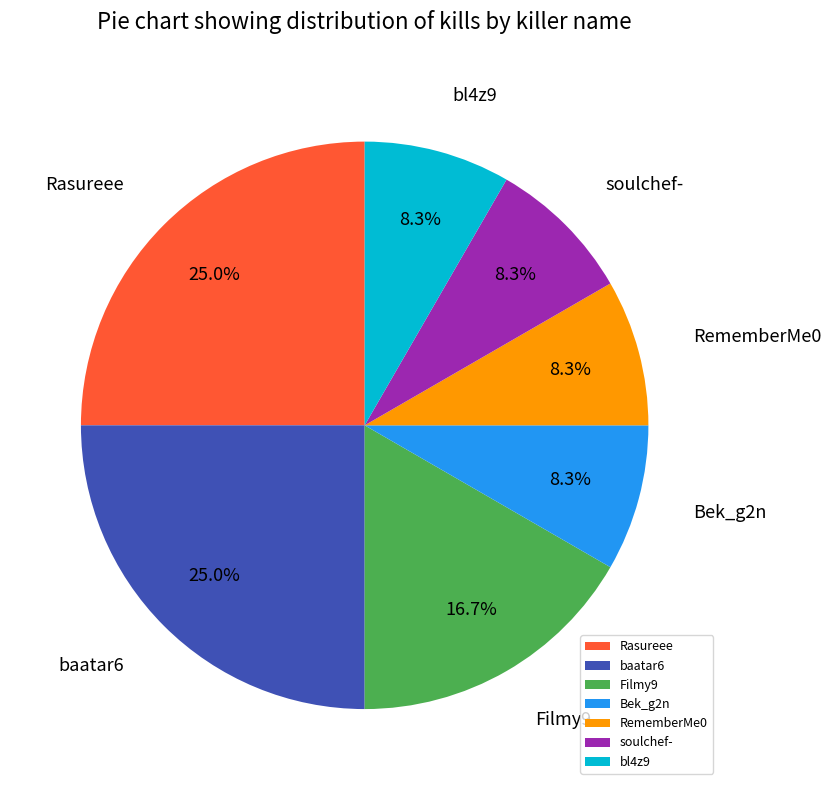

How many segments does this pie chart have?

7